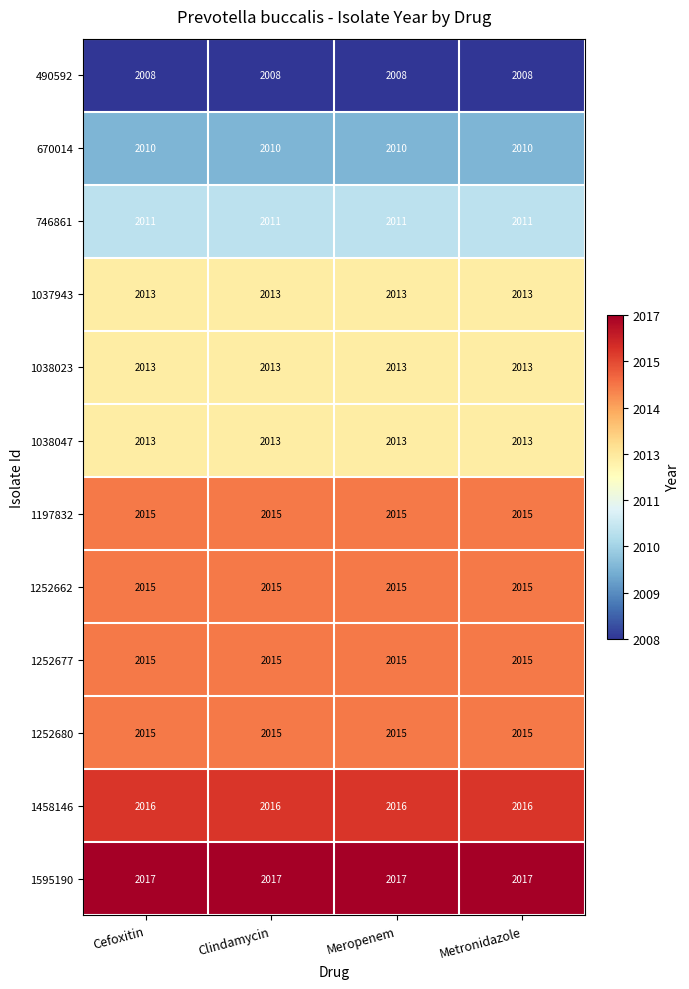

The 1458146 series shows 3279 at Meropenem. True or false?

False